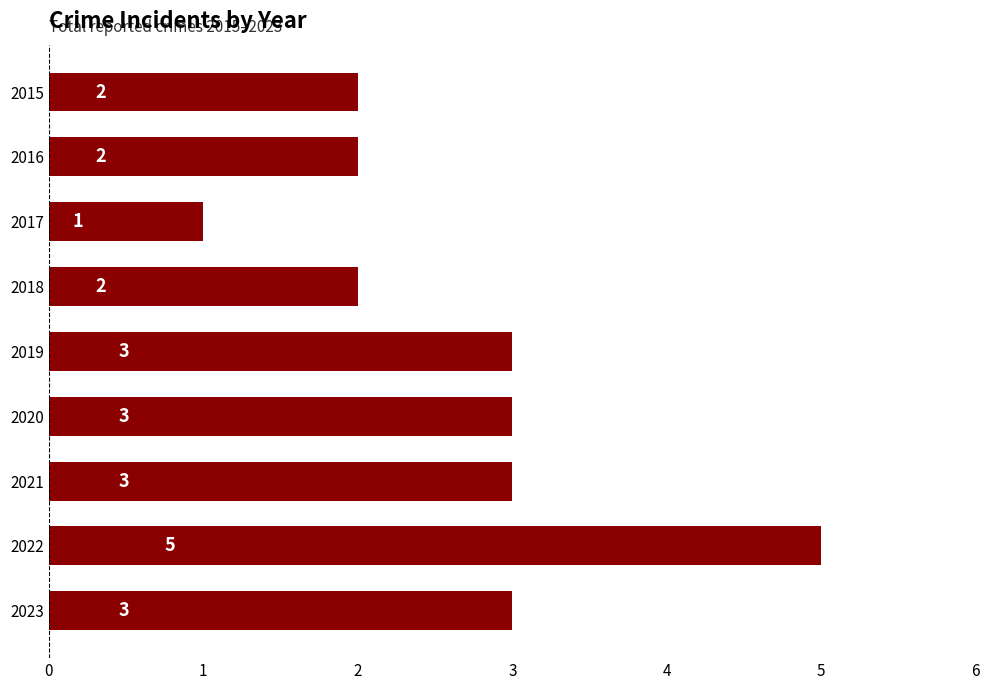

What is the change in value from 2021 to 2022?

+2